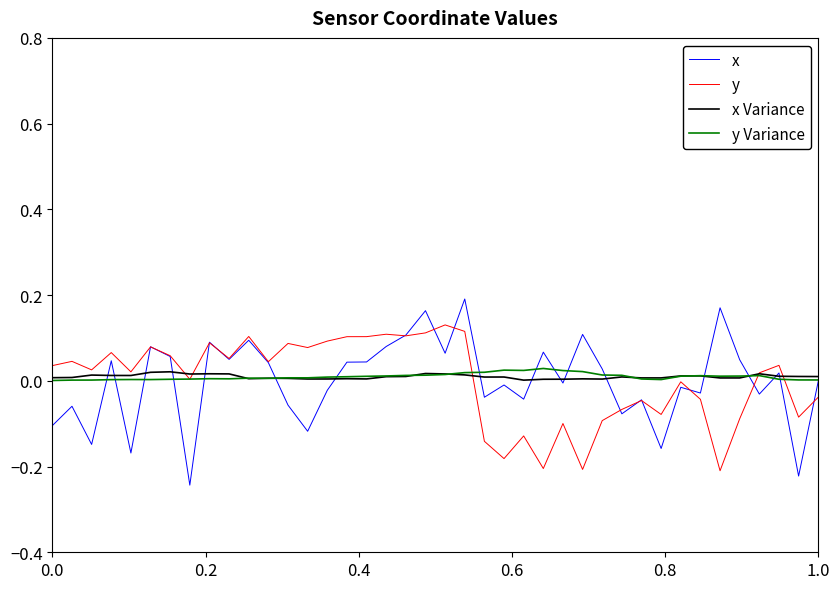

True or false: x has more than 2 interior local peaks.

True